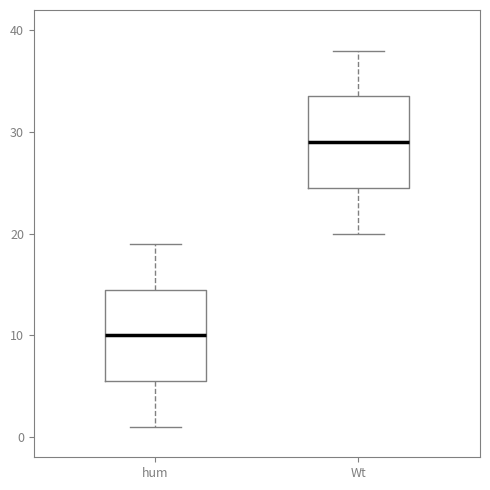

Where does the lower whisker of the box for Wt end on the y-axis? The values are not printed on the chart, so give them approximately, as read against the axis.

20